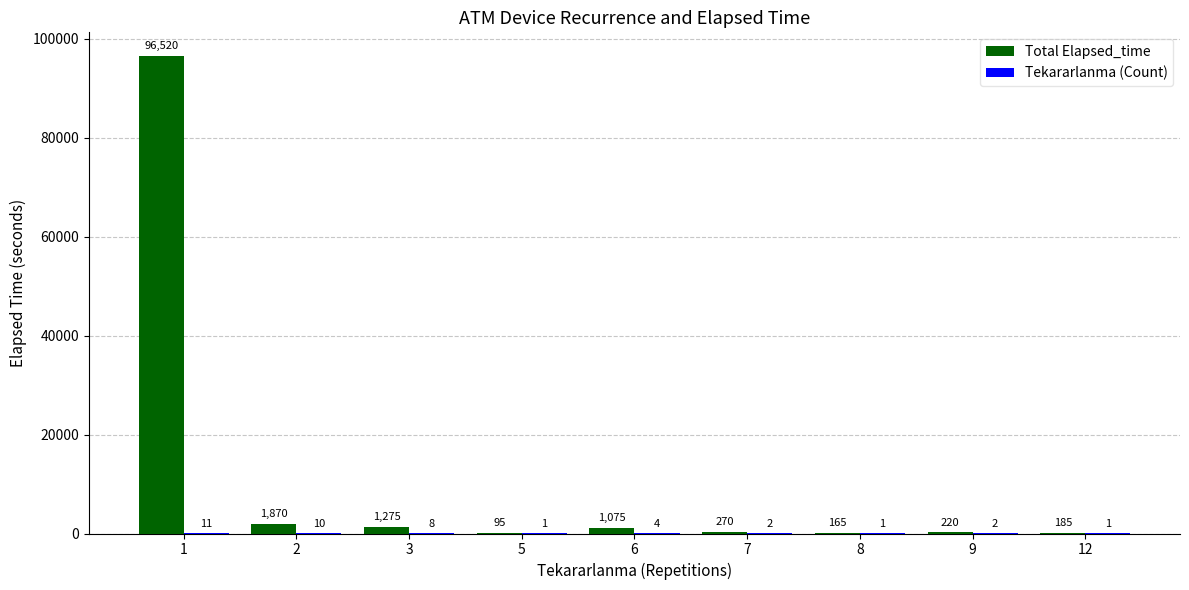

Which series changed the most between 7 and 9?

Total Elapsed_time